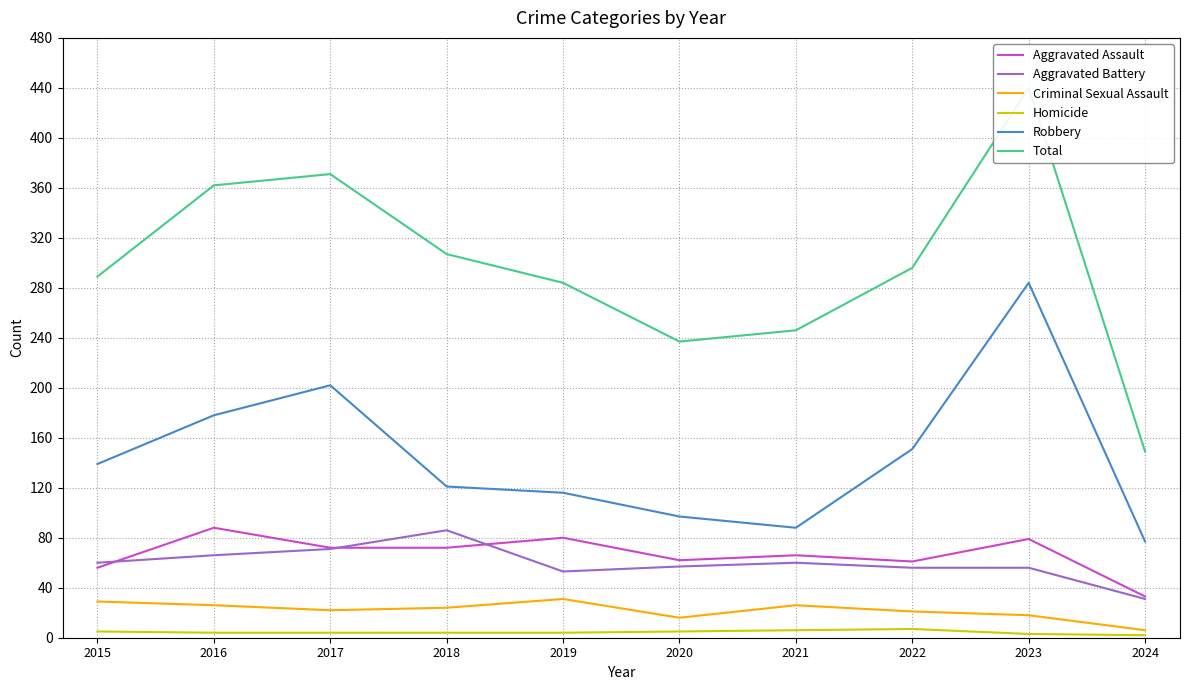

Which series changed the most between 2015 and 2019?

Aggravated Assault